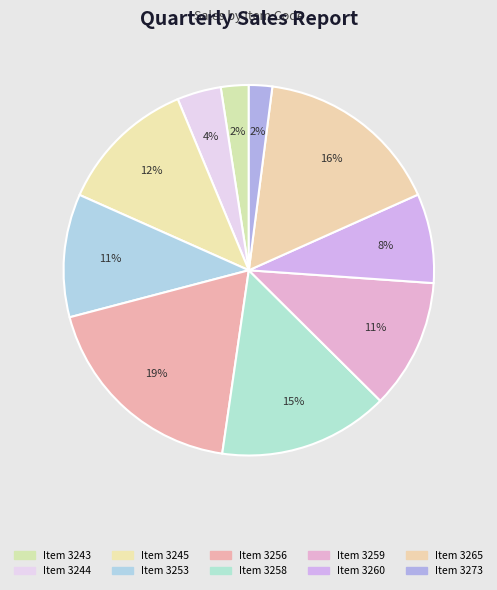

How many segments does this pie chart have?

10